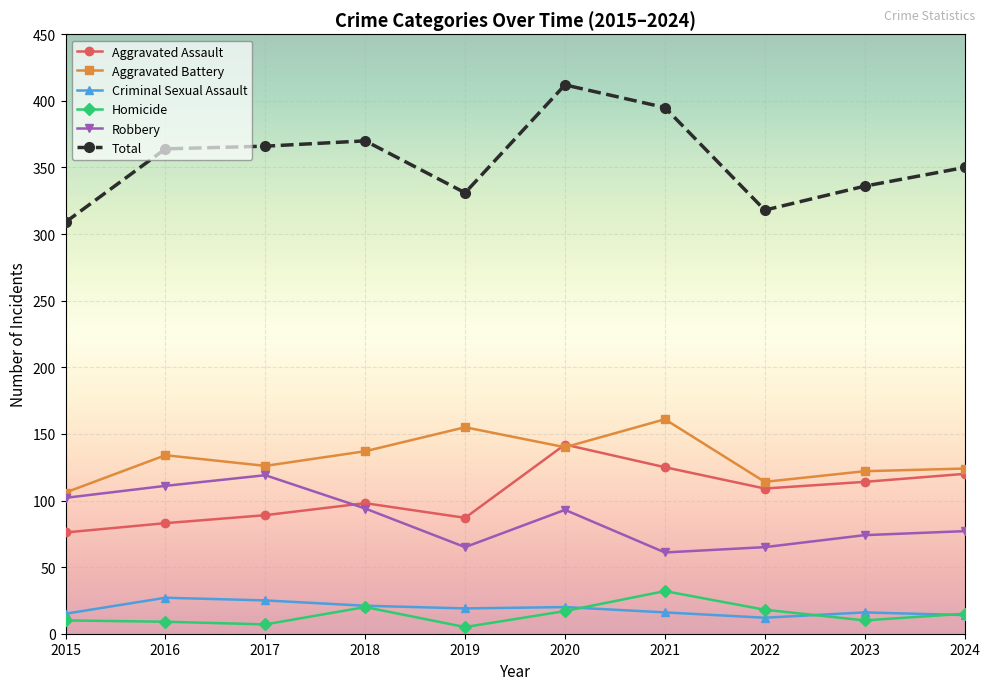

True or false: Total and Aggravated Assault cross at least once.

False